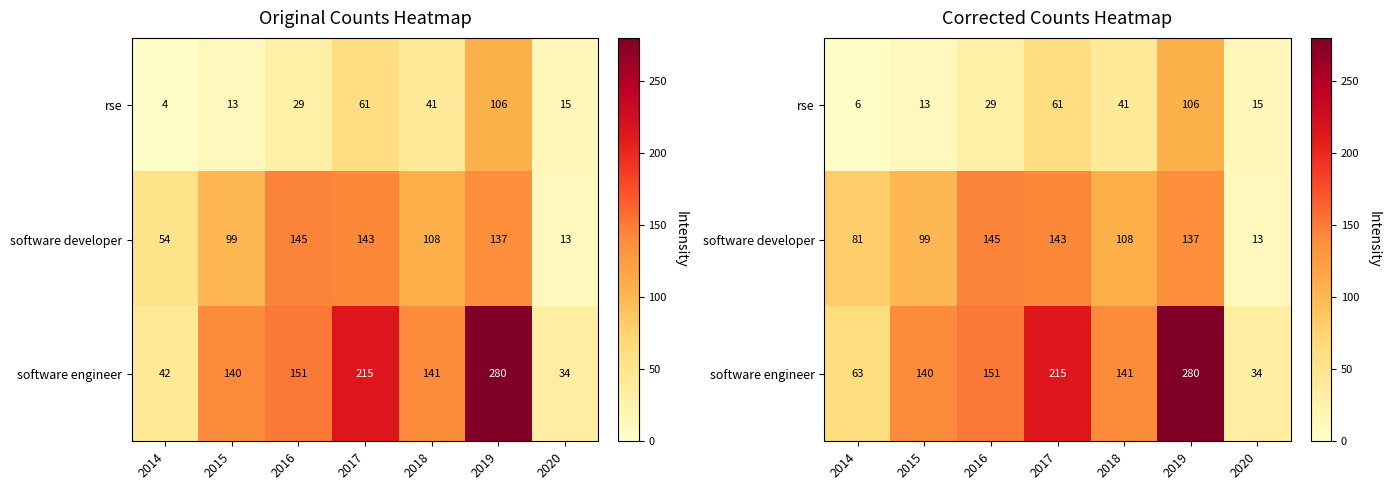

Is it true that rse equals 61 at 2017?

True